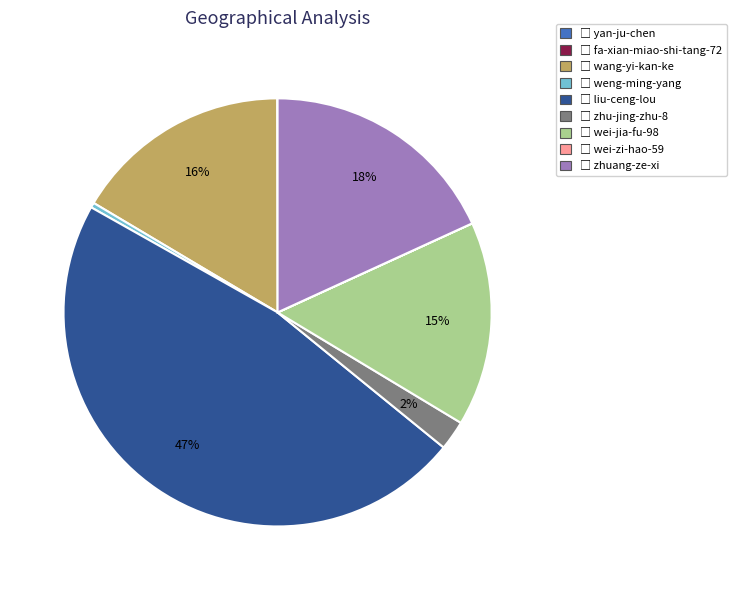

Is there a majority slice in this chart?

No